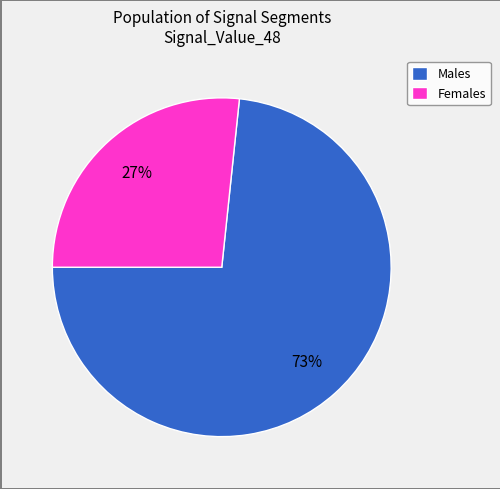

Count the number of slices in the pie.

2